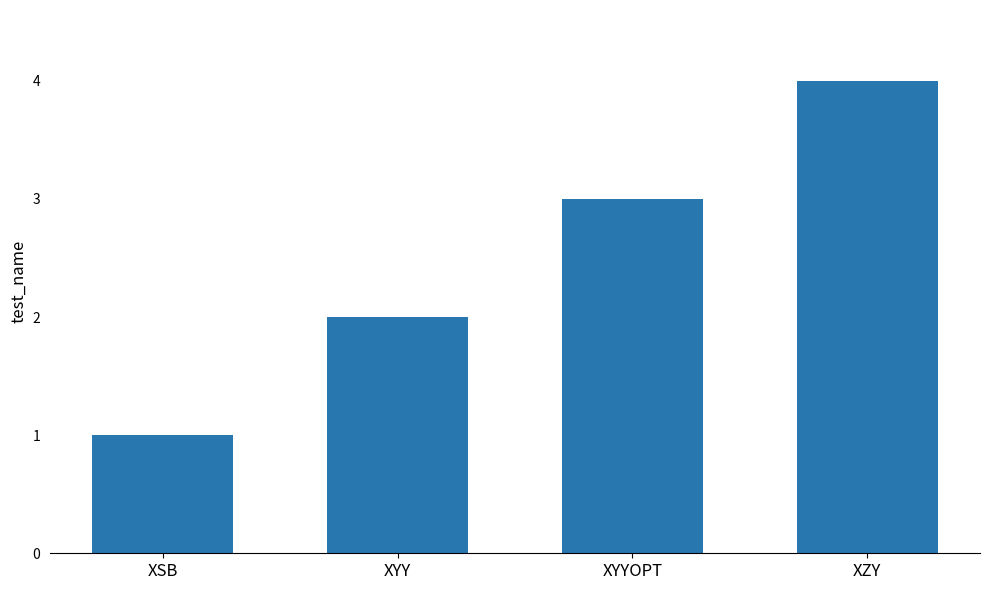

Does the chart contain any negative values?

No